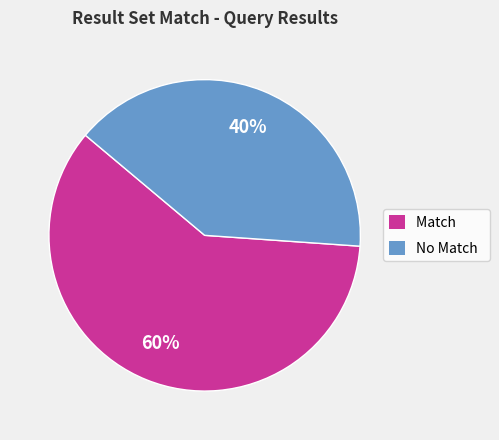

To the nearest percent, what portion does No Match represent?

40%